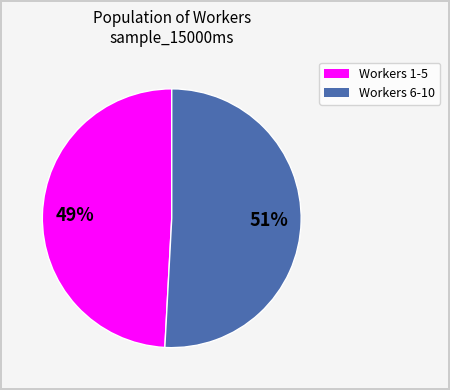

To the nearest percent, what is the average slice percentage?

50%